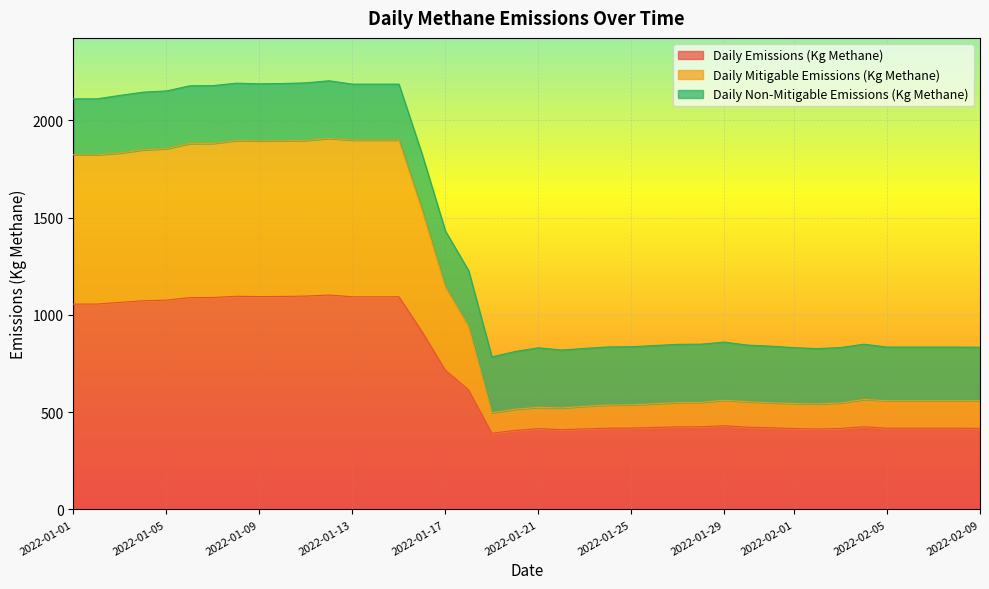

What is the highest value of the Daily Emissions (Kg Methane) series?

1101.7